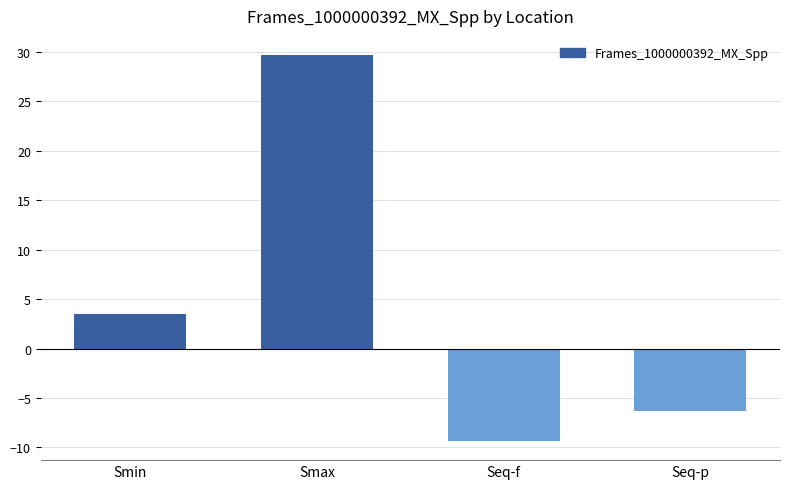

Which category has the highest value across all series?

Smax